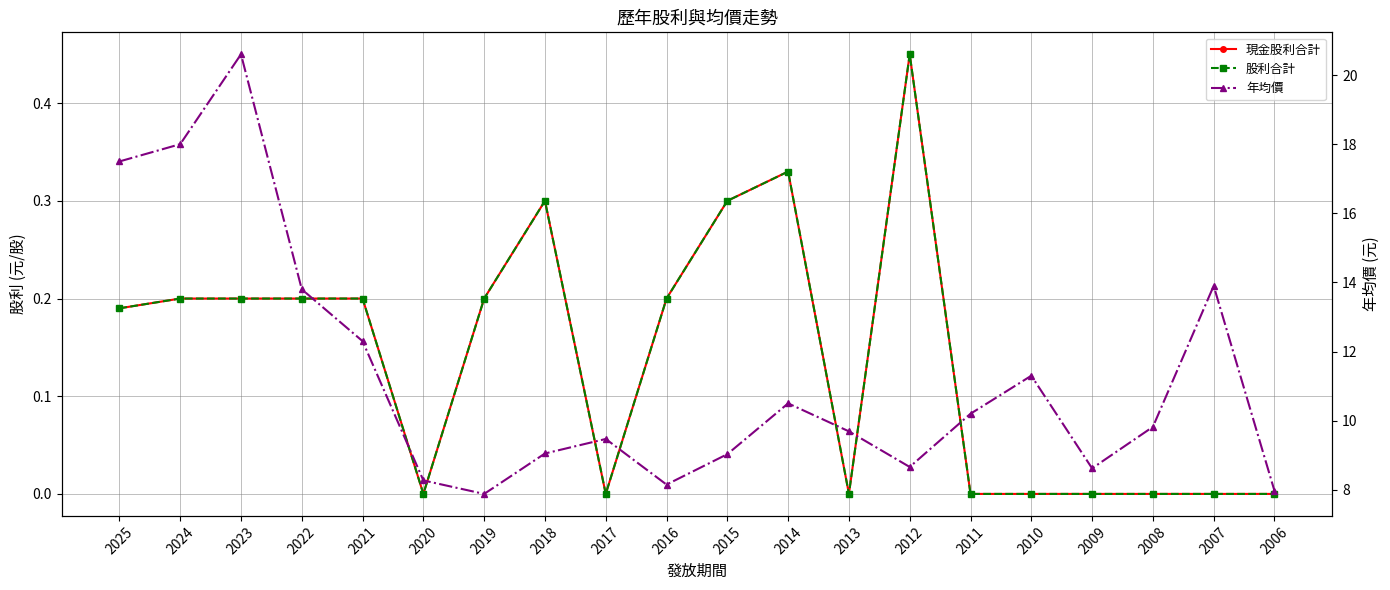

What are all the series names shown in the legend?

現金股利合計, 股利合計, 年均價